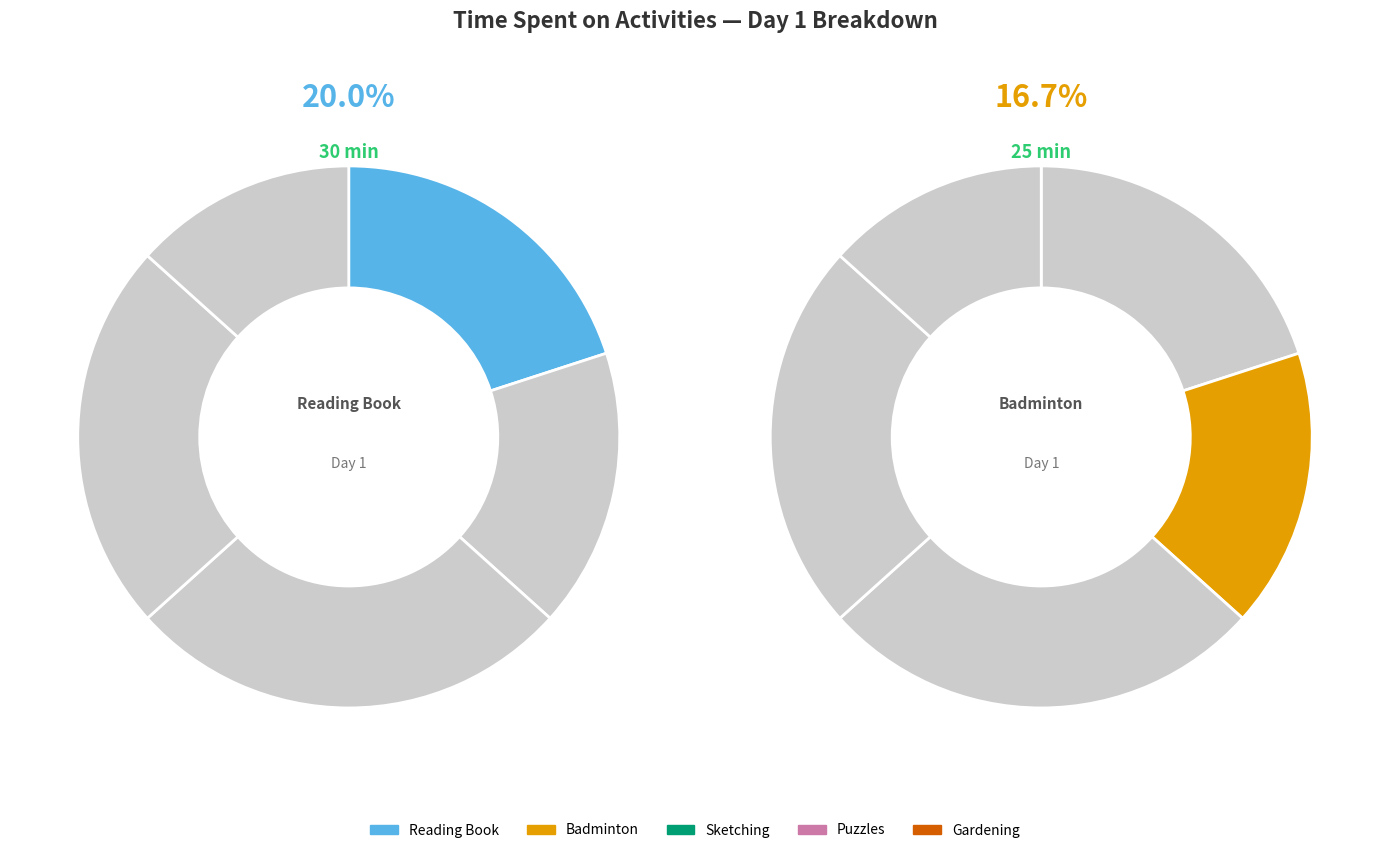

To the nearest percent, what portion does Gardening represent?

13%